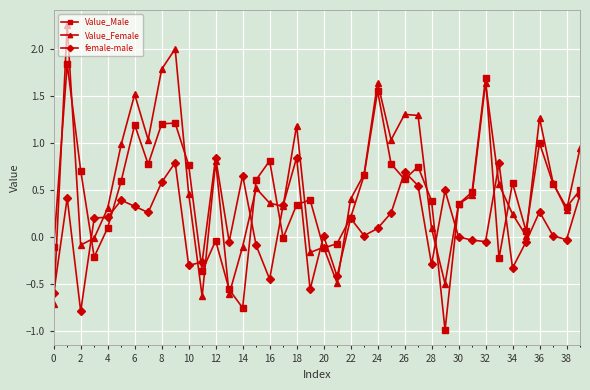

Which series has the widest spread of values?

Value_Female